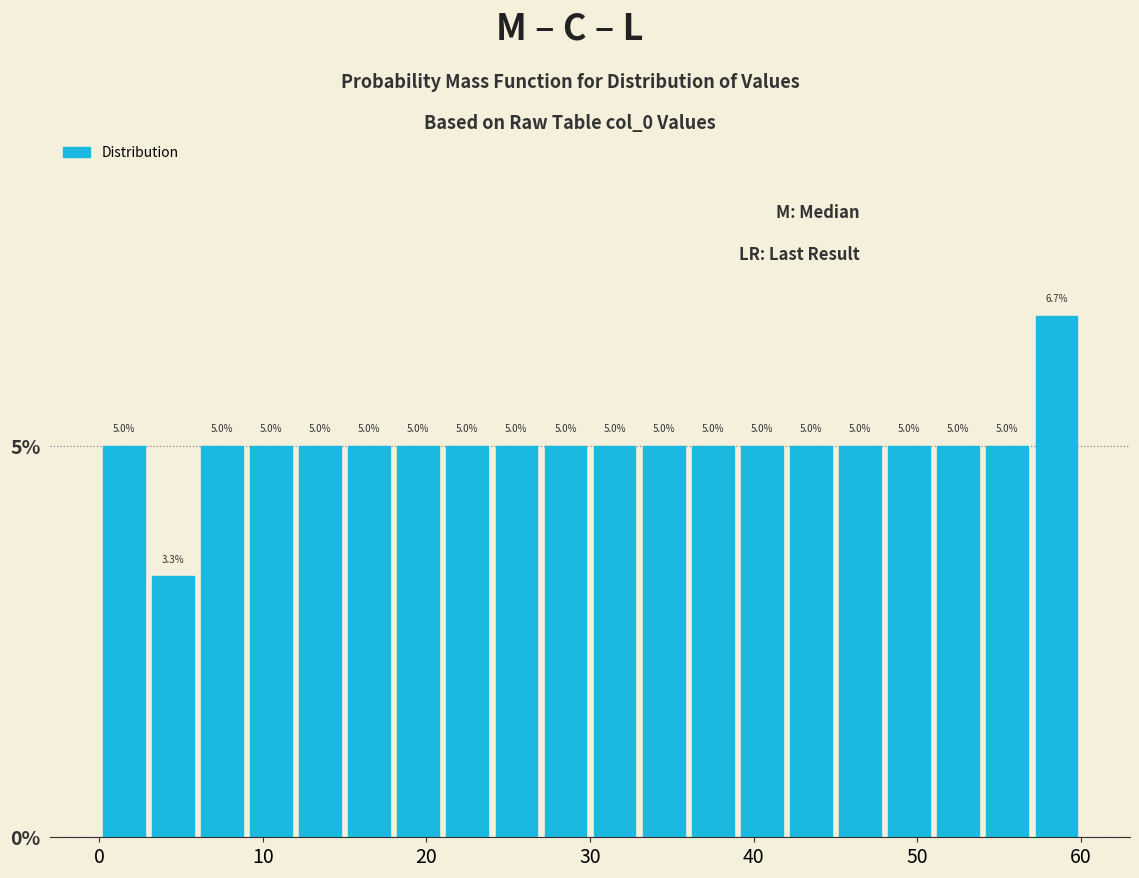

Around what value on the x-axis is the tallest bar? Give the approximate position of its centre, as read against the axis.

59